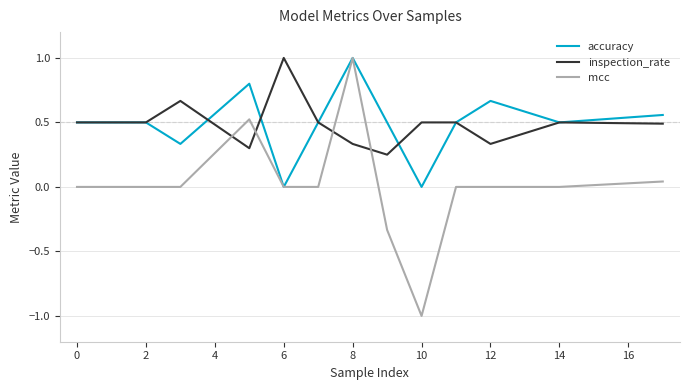

What is the average value of the inspection_rate series?

0.5